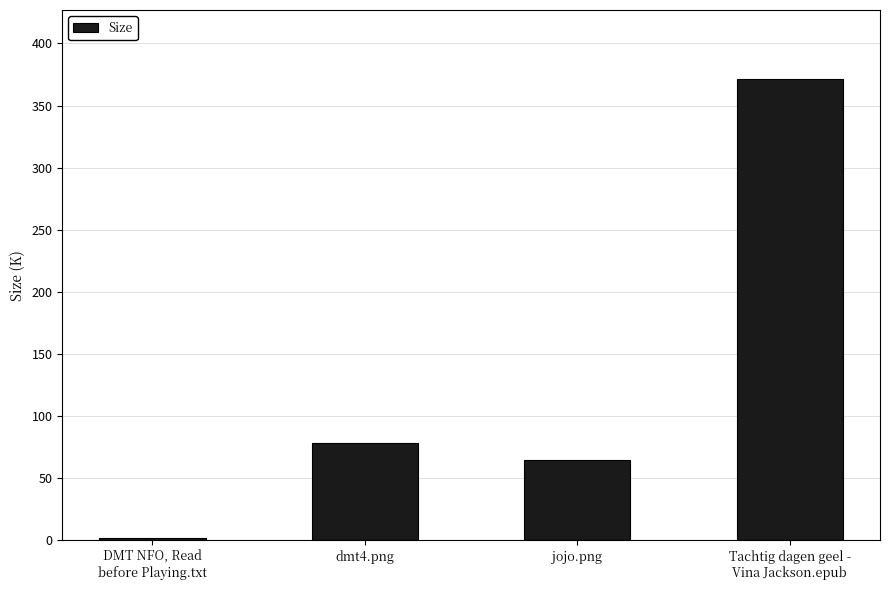

What is the average value?

128.8